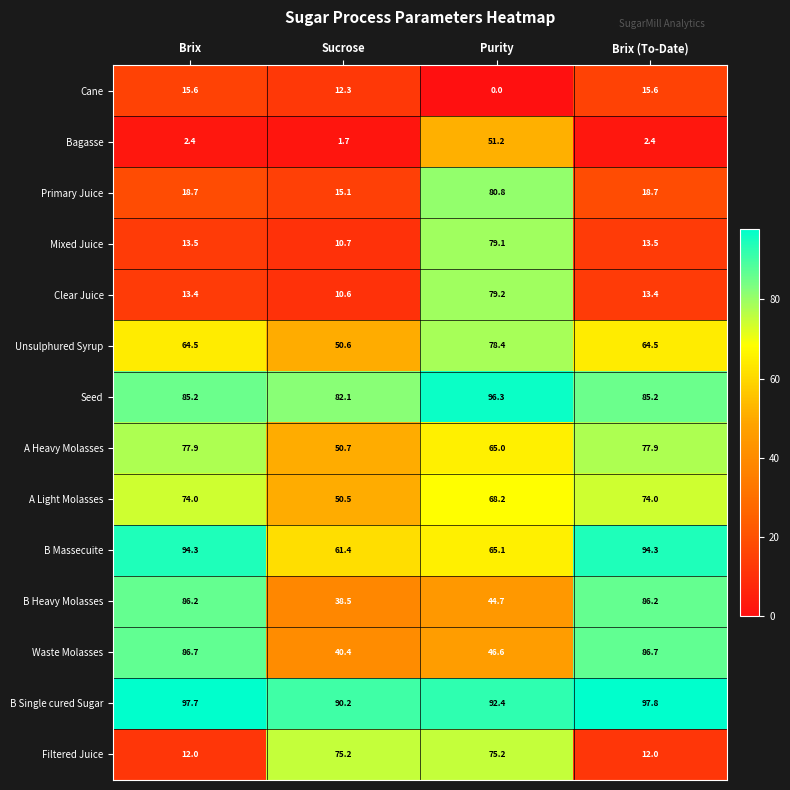

What is the maximum value for Primary Juice?

80.8